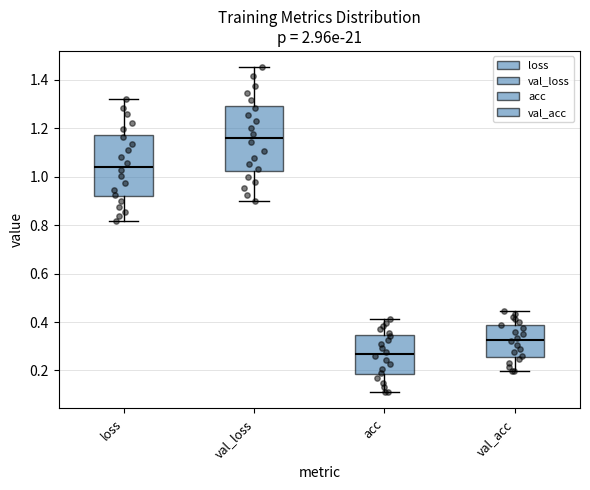

Reading left to right, read every box against the y-axis: the position of its median line, the range the box covers, and the ends of its whiskers. The values are not printed on the chart, so give them approximately, as read against the axis.

loss: median 1.04, box 0.92 to 1.18, whiskers 0.82 to 1.32
val_loss: median 1.16, box 1.02 to 1.30, whiskers 0.90 to 1.46
acc: median 0.26, box 0.18 to 0.34, whiskers 0.12 to 0.42
val_acc: median 0.32, box 0.26 to 0.38, whiskers 0.20 to 0.44